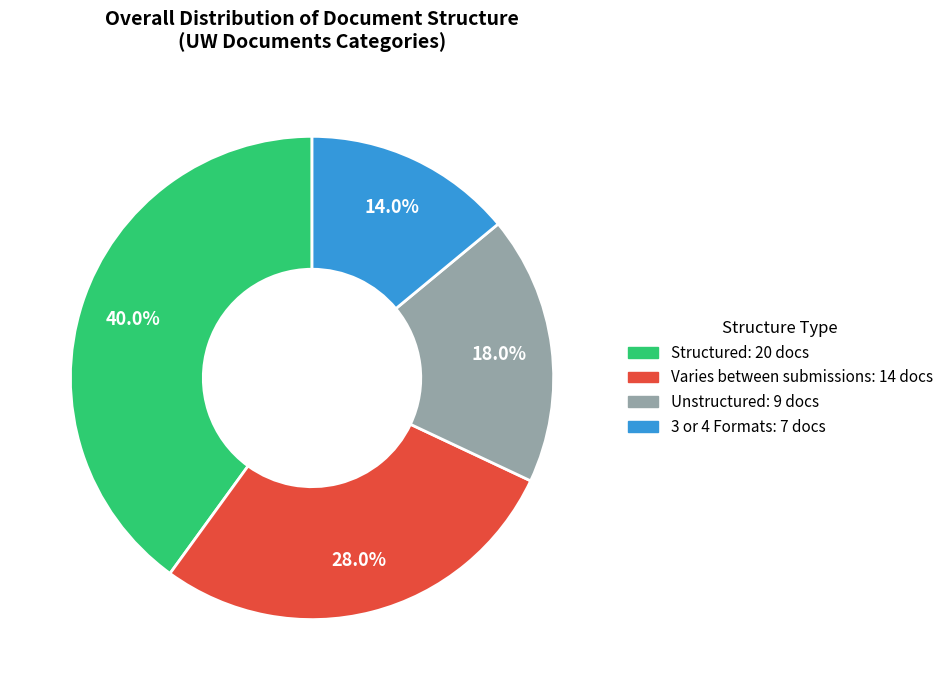

True or false: Unstructured accounts for 18% of the total.

True